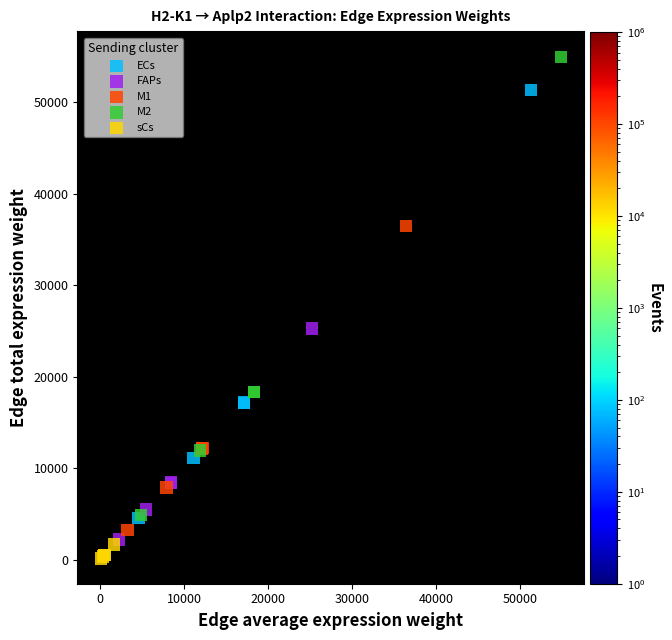

Which series has the largest Y range (max minus min)?

M2